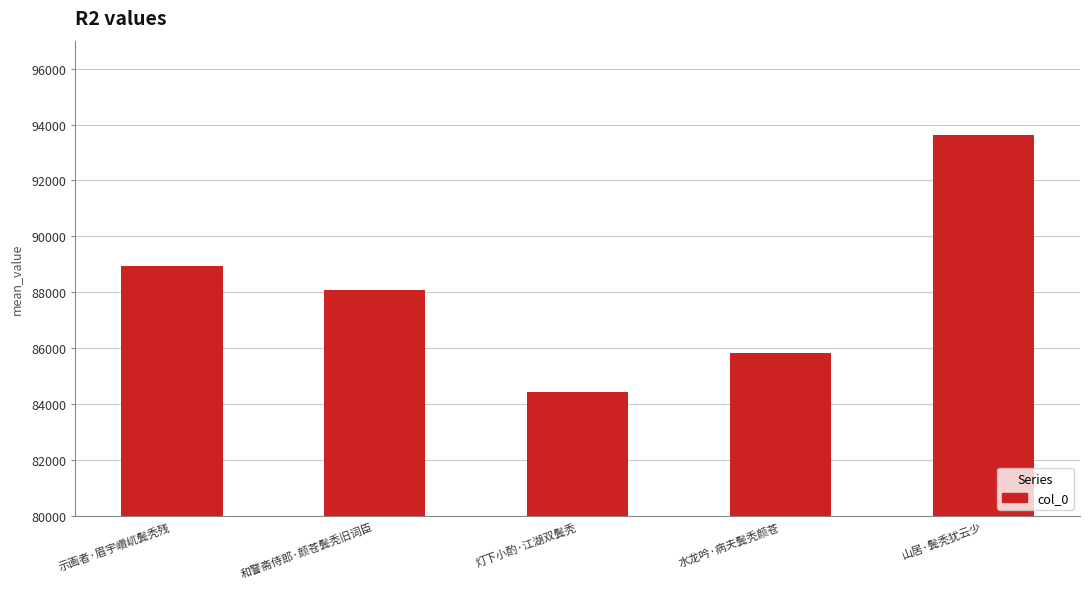

Rank the categories by value from highest to lowest.

山居·鬓秃犹云少, 示画者·眉宇巑屼鬓秃残, 和警斋侍郎·颜苍鬓秃旧词臣, 水龙吟·病夫鬓秃颜苍, 灯下小酌·江湖双鬓秃